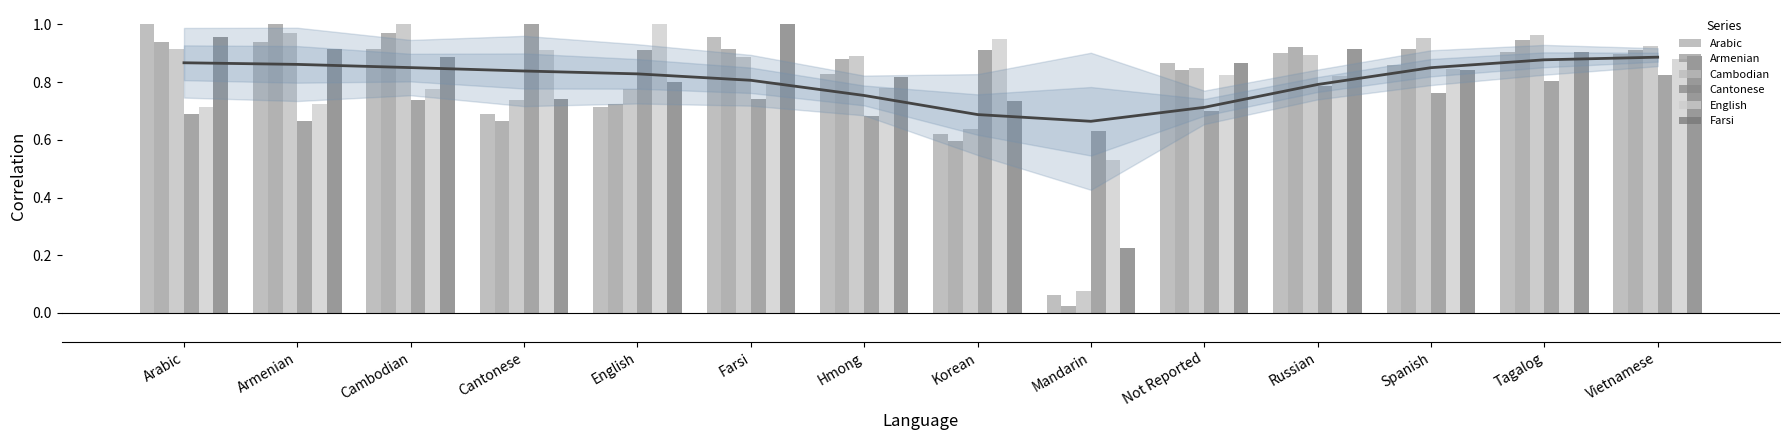

What is the value of the English bar at the 9th from the left?

0.5